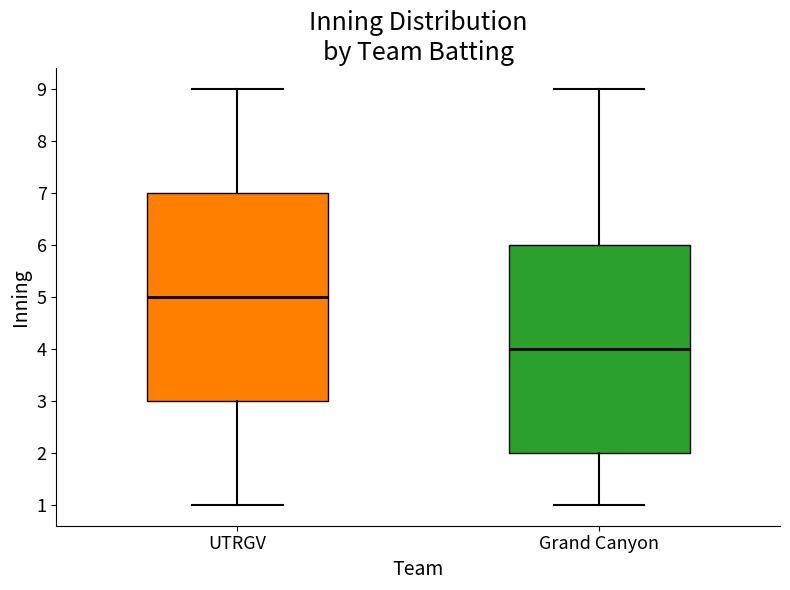

Reading left to right, transcribe this box plot: for each box, give where its median line is, the range the box spans, and where its two whiskers end, as read against the y-axis. The values are not printed on the chart, so give them approximately, as read against the axis.

UTRGV: median 5, box 3 to 7, whiskers 1 to 9
Grand Canyon: median 4, box 2 to 6, whiskers 1 to 9